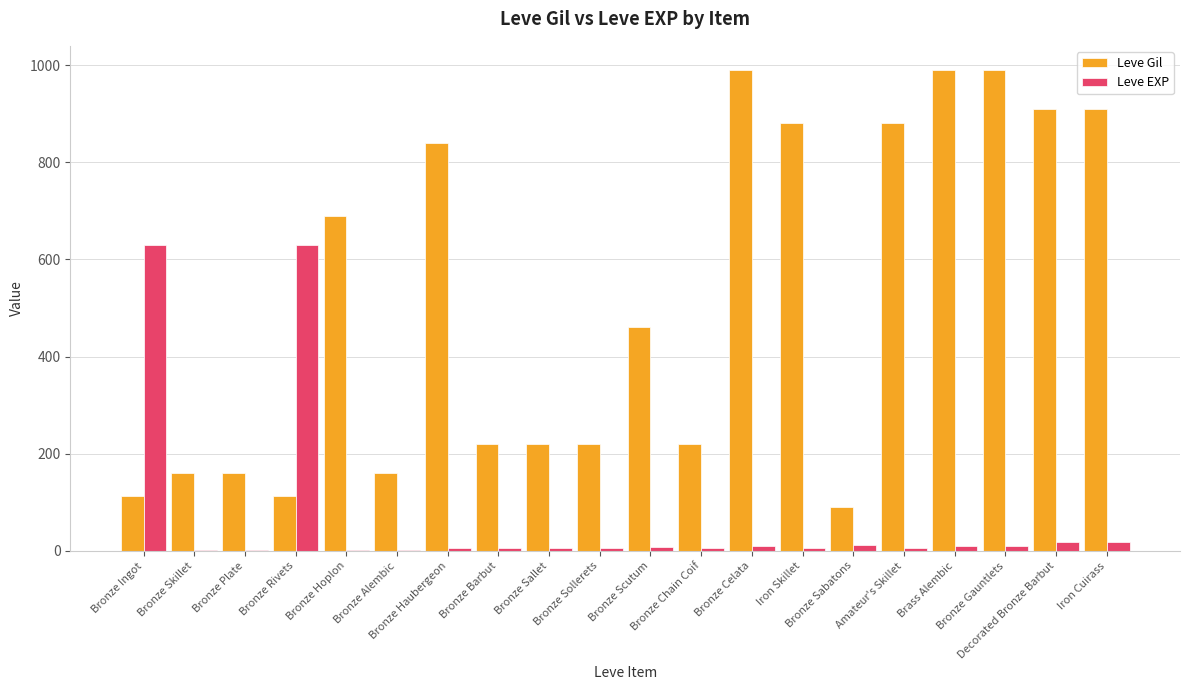

What is the maximum value for Leve EXP?

630